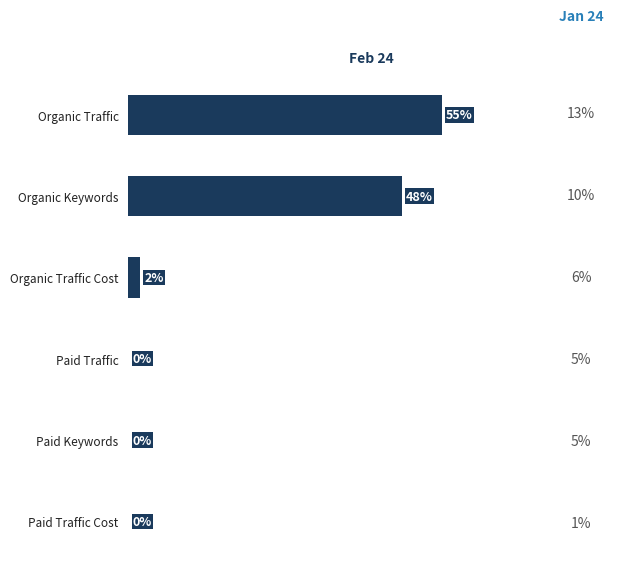

At which label is the value closest to 27?

Organic Keywords